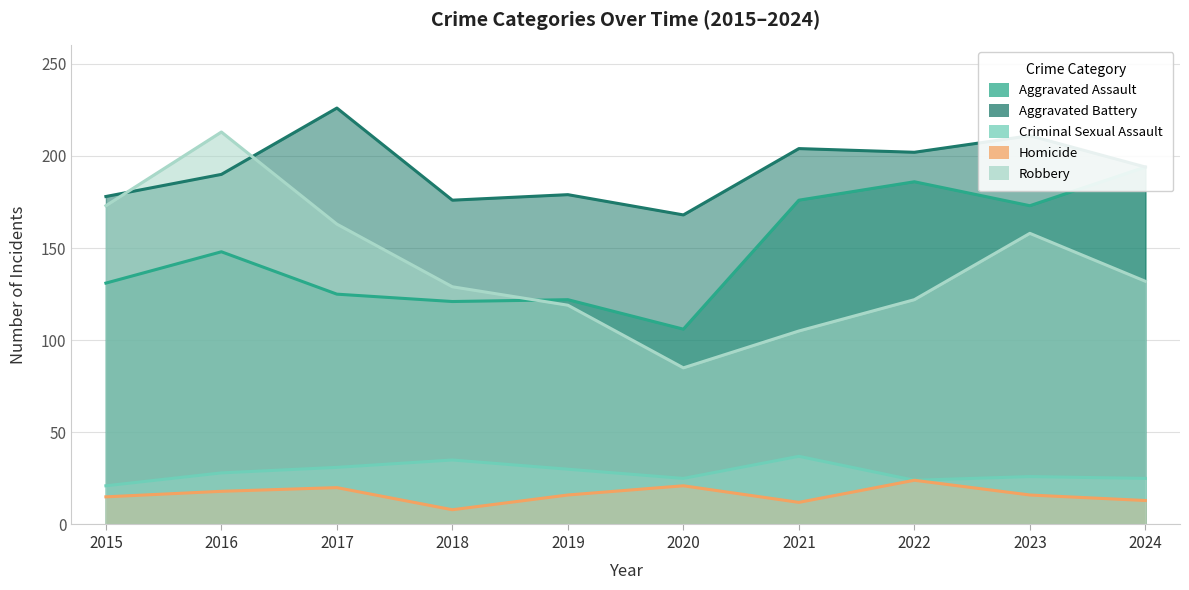

Reading left to right, list all the values displayed in this chart.

Aggravated Assault: 131	148	125	121	122	106	176	186	173	194
Aggravated Battery: 178	190	226	176	179	168	204	202	211	194
Criminal Sexual Assault: 21	28	31	35	30	25	37	24	26	25
Homicide: 15	18	20	8	16	21	12	24	16	13
Robbery: 173	213	163	129	119	85	105	122	158	132